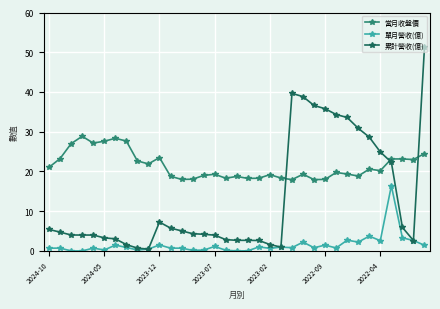

What is the difference between the maximum and minimum values in the 累計營收(億) series?

50.8